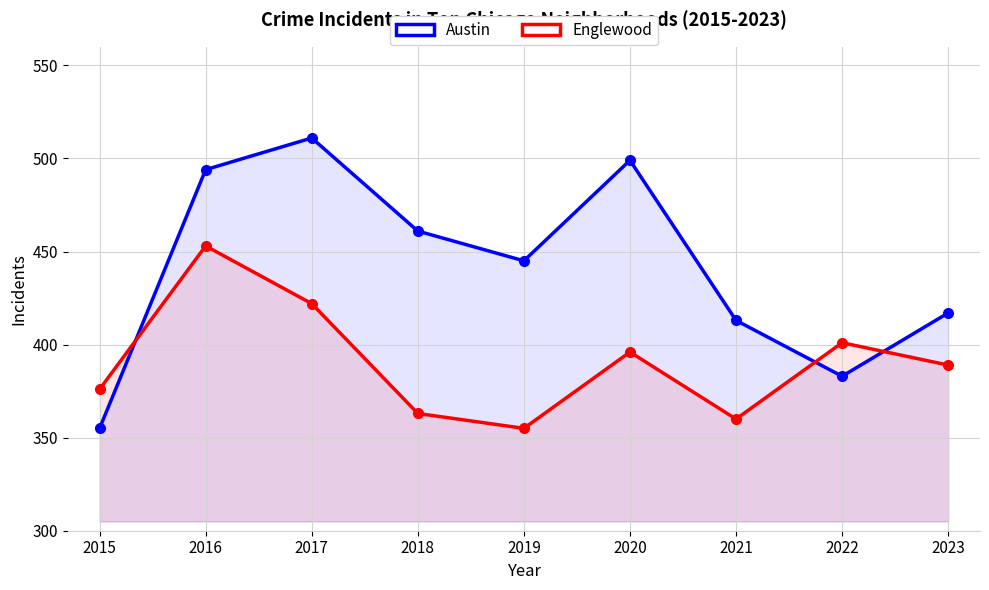

What is the total value across all series at 2022?

784